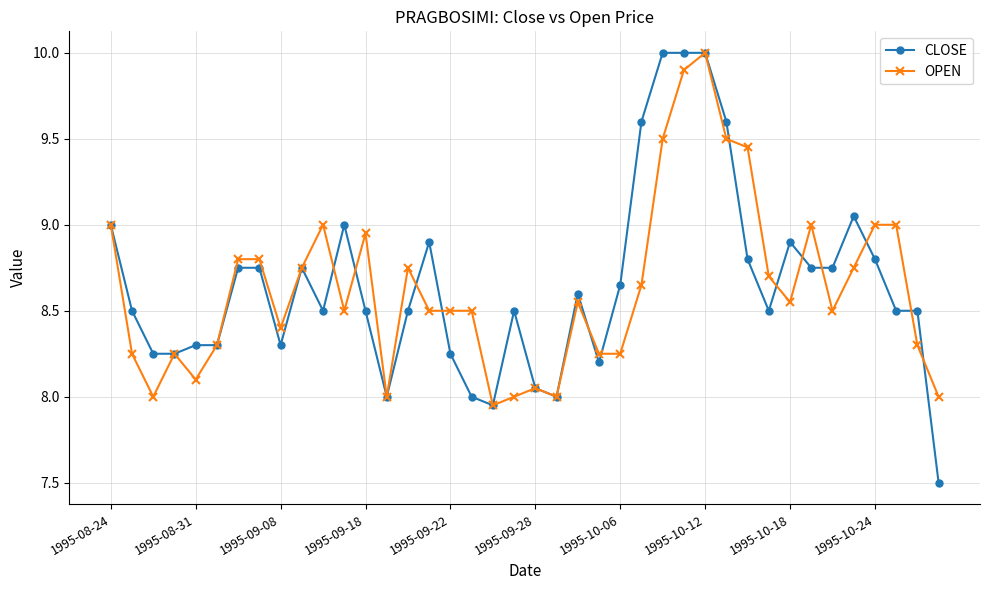

Which series has the largest range (max minus min)?

CLOSE